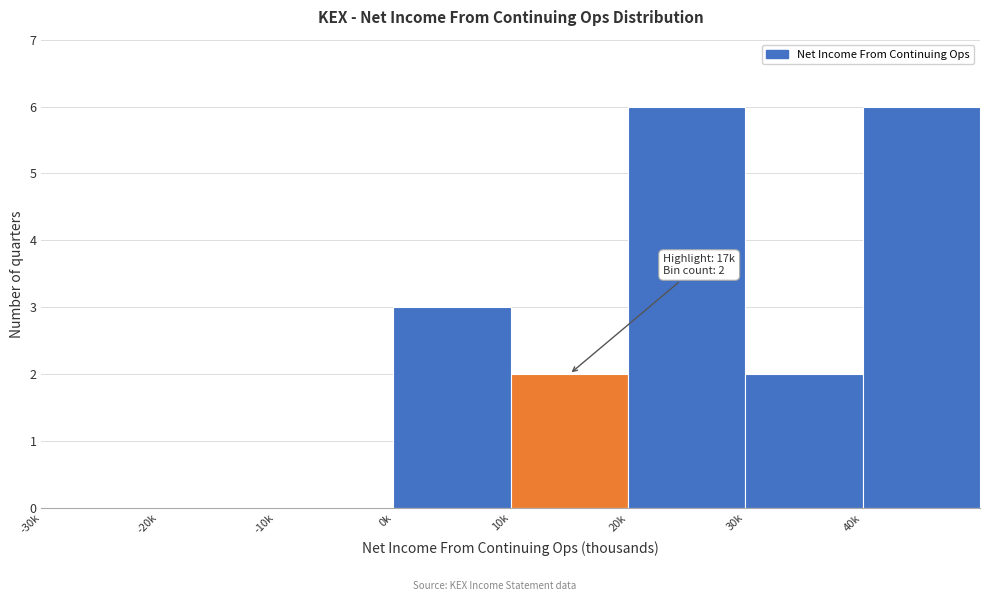

Reading left to right, list all the values displayed in this chart.

-30k=0	-20k=0	-10k=0	0k=3	10k=2	20k=6	30k=2	40k=6